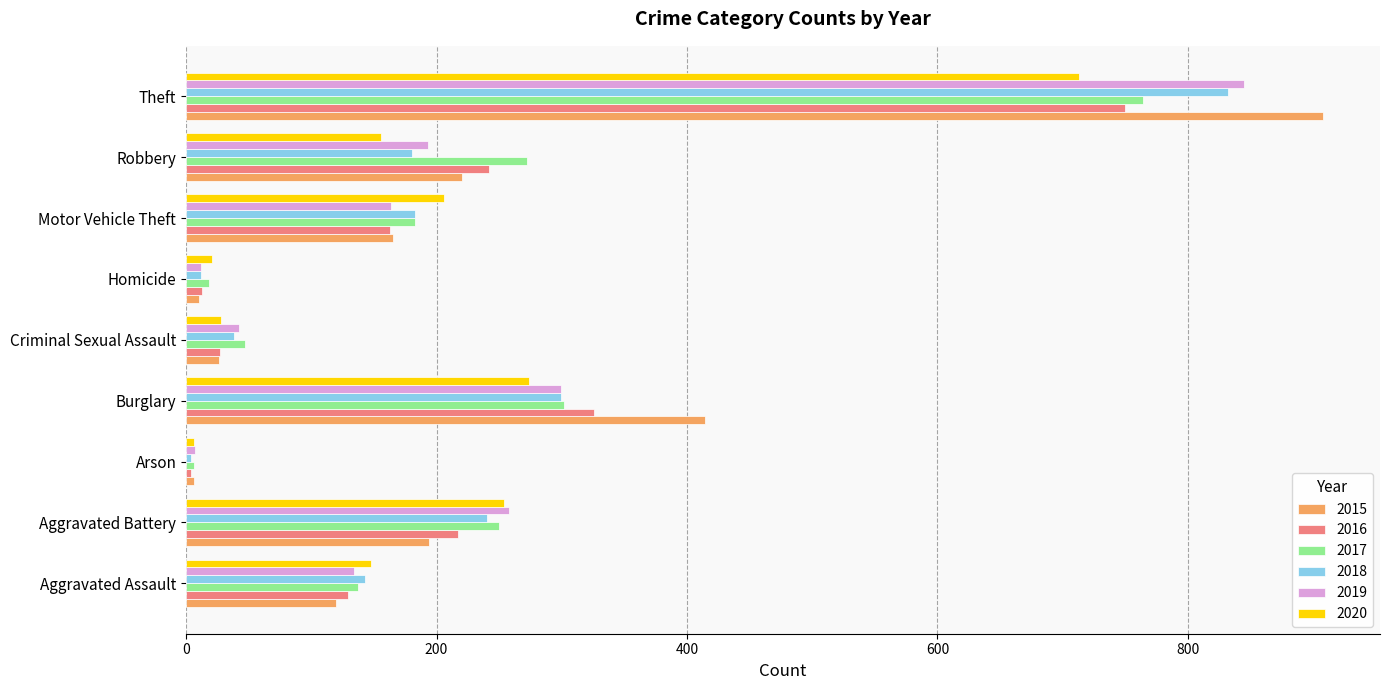

What value does the 2020 series have at Robbery, to the nearest 100?

200